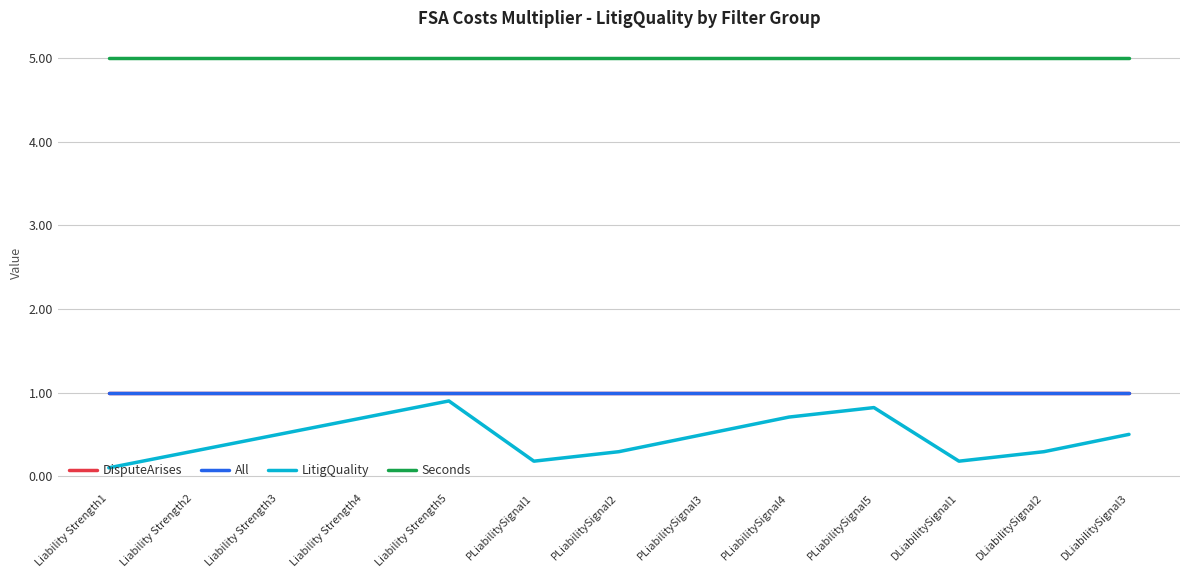

Reading right to left, transcribe all the data shown in this chart.

DisputeArises: DLiabilitySignal3=1.0	DLiabilitySignal2=1.0	DLiabilitySignal1=1.0	PLiabilitySignal5=1.0	PLiabilitySignal4=1.0	PLiabilitySignal3=1.0	PLiabilitySignal2=1.0	PLiabilitySignal1=1.0	Liability Strength5=1.0	Liability Strength4=1.0	Liability Strength3=1.0	Liability Strength2=1.0	Liability Strength1=1.0
All: DLiabilitySignal3=1.0	DLiabilitySignal2=1.0	DLiabilitySignal1=1.0	PLiabilitySignal5=1.0	PLiabilitySignal4=1.0	PLiabilitySignal3=1.0	PLiabilitySignal2=1.0	PLiabilitySignal1=1.0	Liability Strength5=1.0	Liability Strength4=1.0	Liability Strength3=1.0	Liability Strength2=1.0	Liability Strength1=1.0
LitigQuality: DLiabilitySignal3=0.5	DLiabilitySignal2=0.3	DLiabilitySignal1=0.2	PLiabilitySignal5=0.8	PLiabilitySignal4=0.7	PLiabilitySignal3=0.5	PLiabilitySignal2=0.3	PLiabilitySignal1=0.2	Liability Strength5=0.9	Liability Strength4=0.7	Liability Strength3=0.5	Liability Strength2=0.3	Liability Strength1=0.1
Seconds: DLiabilitySignal3=5.0	DLiabilitySignal2=5.0	DLiabilitySignal1=5.0	PLiabilitySignal5=5.0	PLiabilitySignal4=5.0	PLiabilitySignal3=5.0	PLiabilitySignal2=5.0	PLiabilitySignal1=5.0	Liability Strength5=5.0	Liability Strength4=5.0	Liability Strength3=5.0	Liability Strength2=5.0	Liability Strength1=5.0